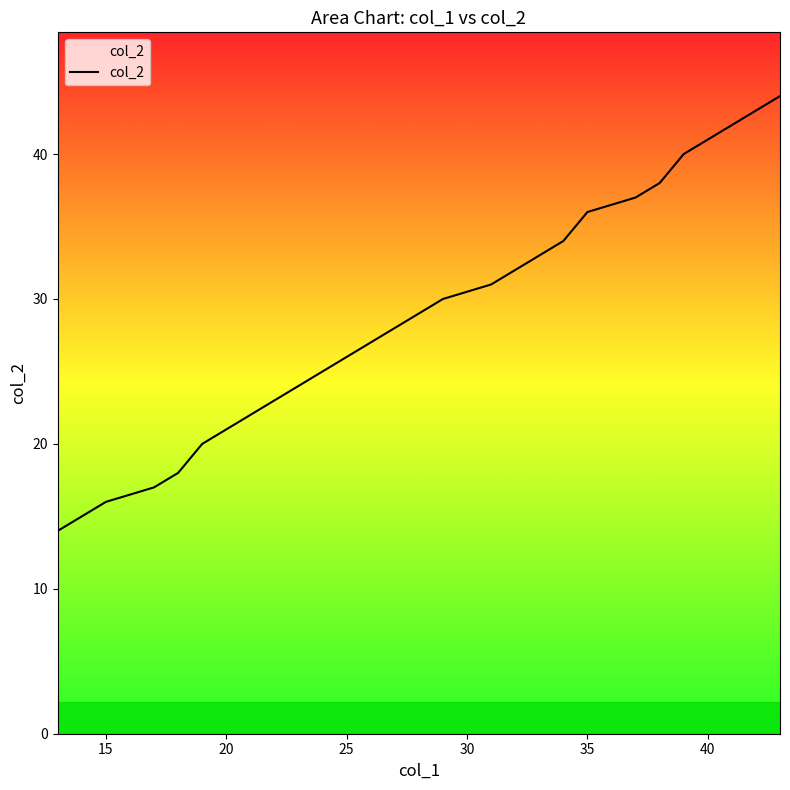

What is the difference between the maximum and minimum values?

30